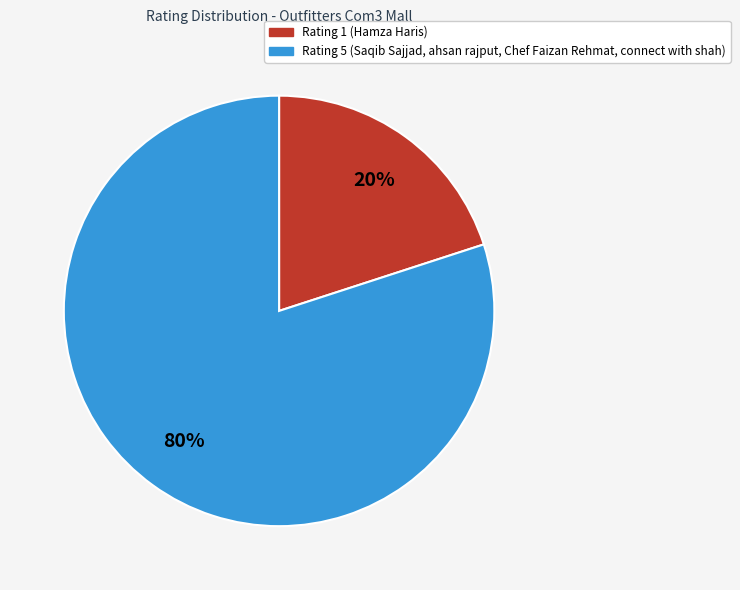

To the nearest percent, what is the average slice percentage?

50%